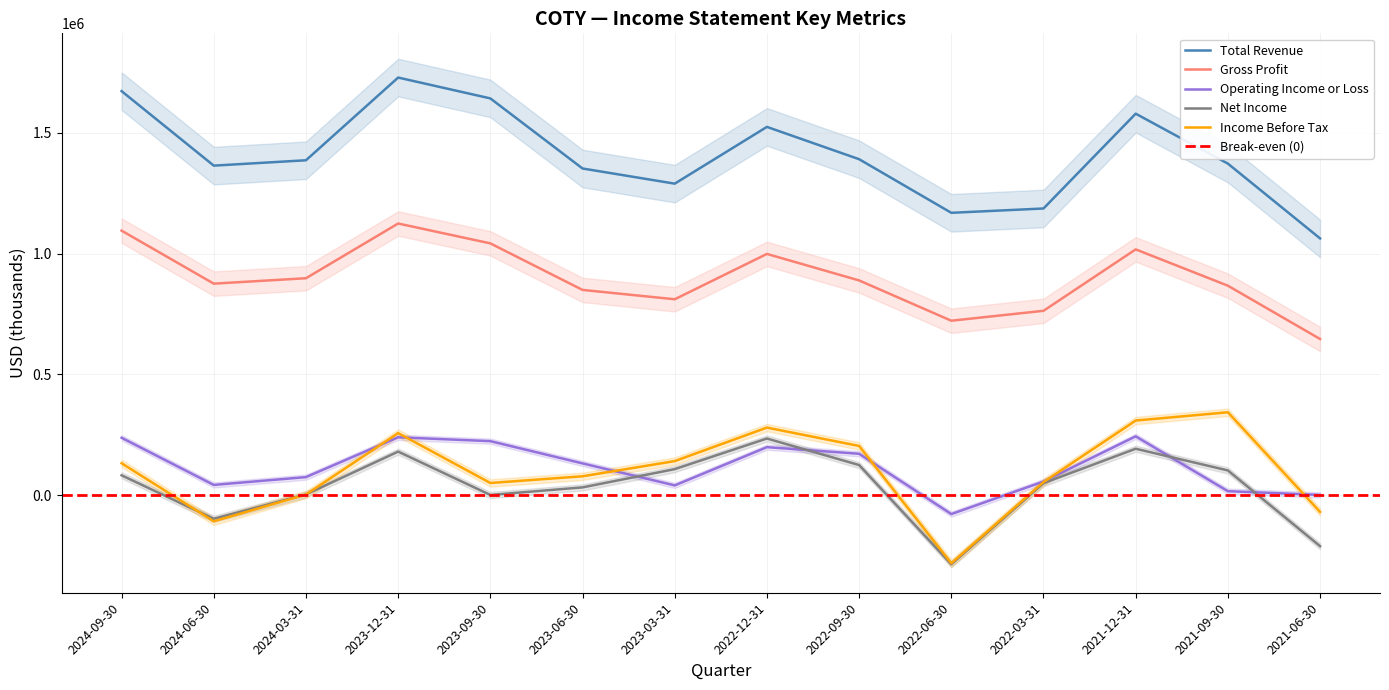

Is the value of Net Income at 2023-03-31 greater than the value of Operating Income or Loss at 2021-06-30?

Yes